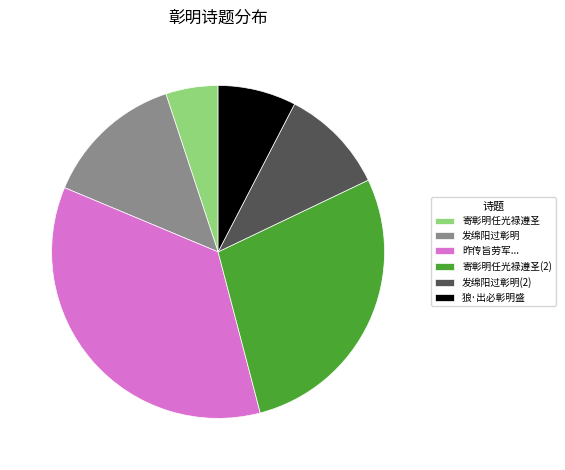

Do 寄彰明任光禄遵圣 and 狼·出必彰明盛 together represent more than half of the pie?

No